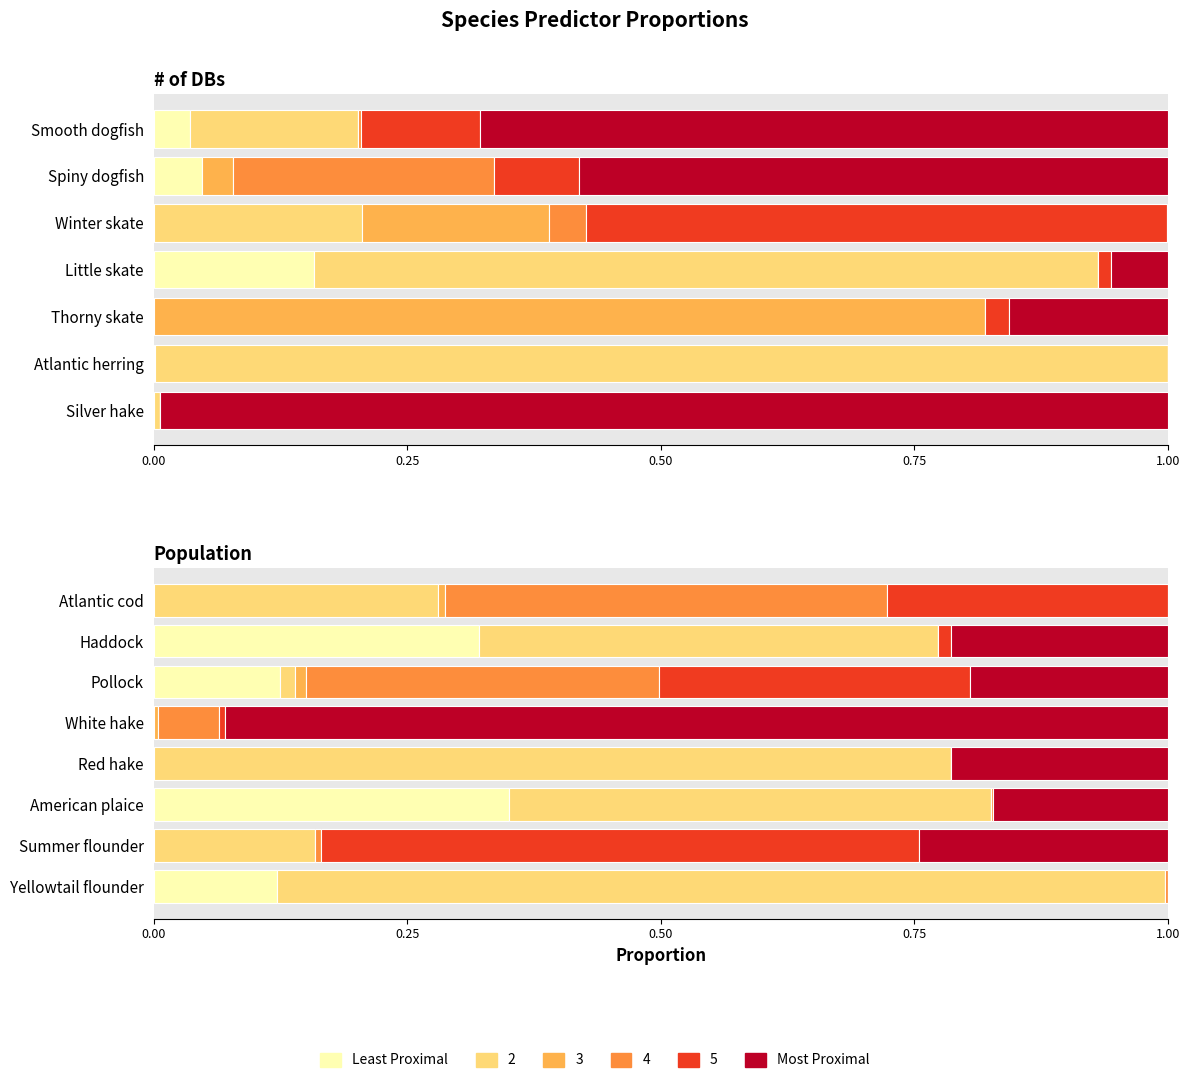

How many values in Most Proximal are above zero?

6